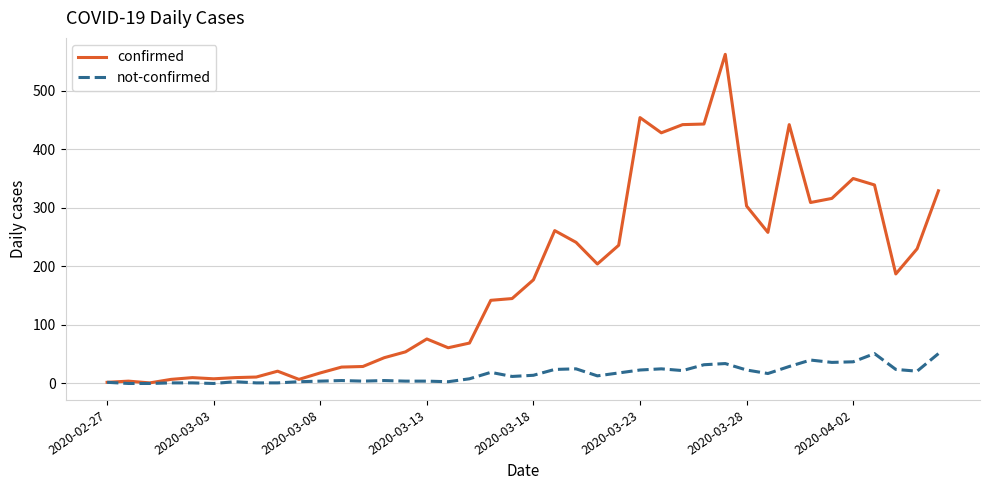

List the series in order of their overall mean, highest first.

confirmed, not-confirmed